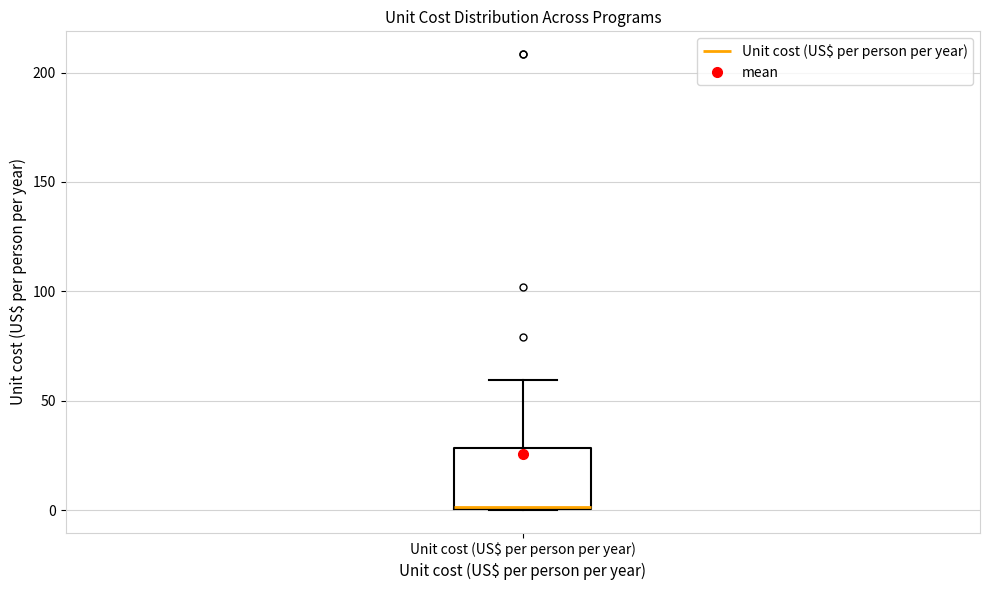

Read this box plot against the y-axis: the position of the median line, the range covered by the box, and the ends of both whiskers. The values are not printed on the chart, so give them approximately, as read against the axis.

median 0 (drawn on the box's lower edge), box 0 to 30, whiskers 0 to 60